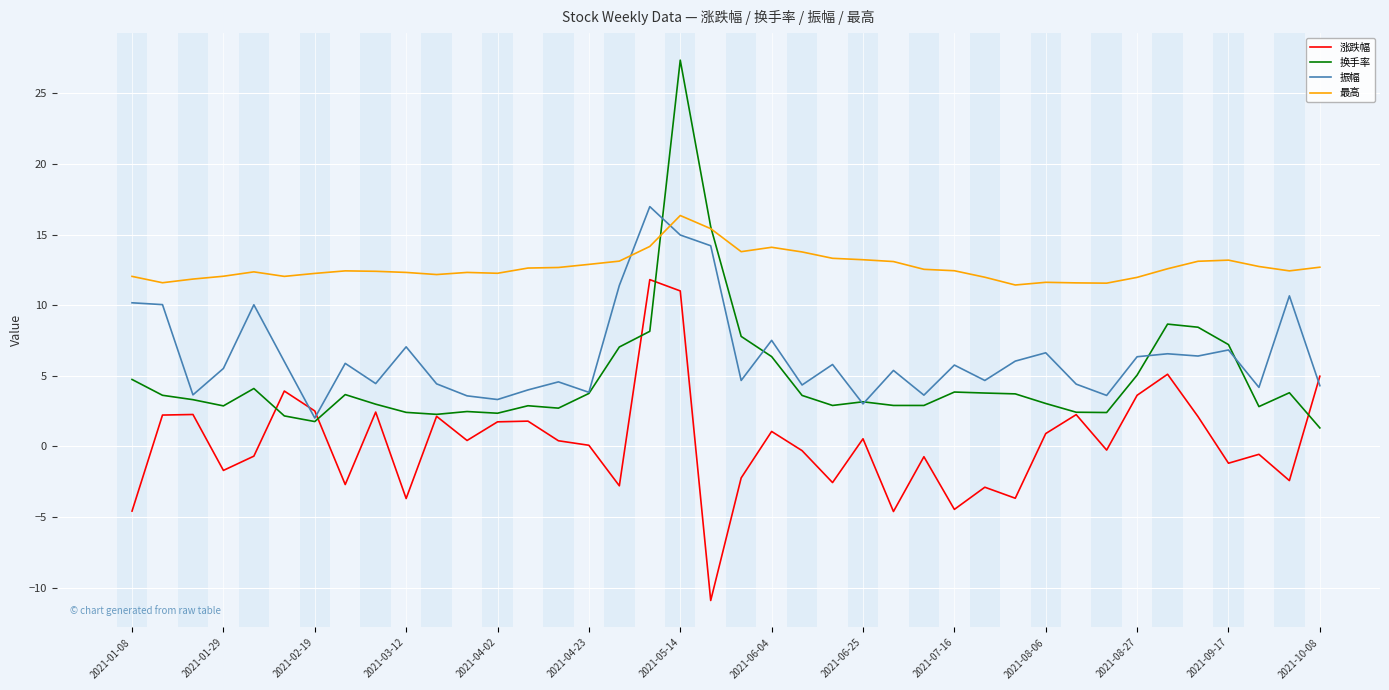

Which series has the largest total across all categories?

最高